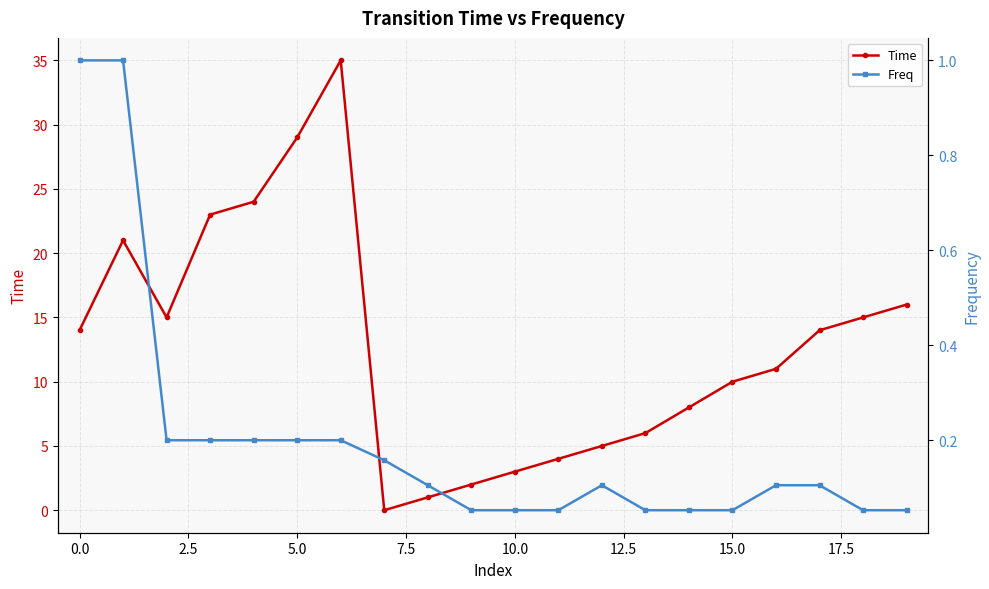

What is the label of the 1st point from the right?

19